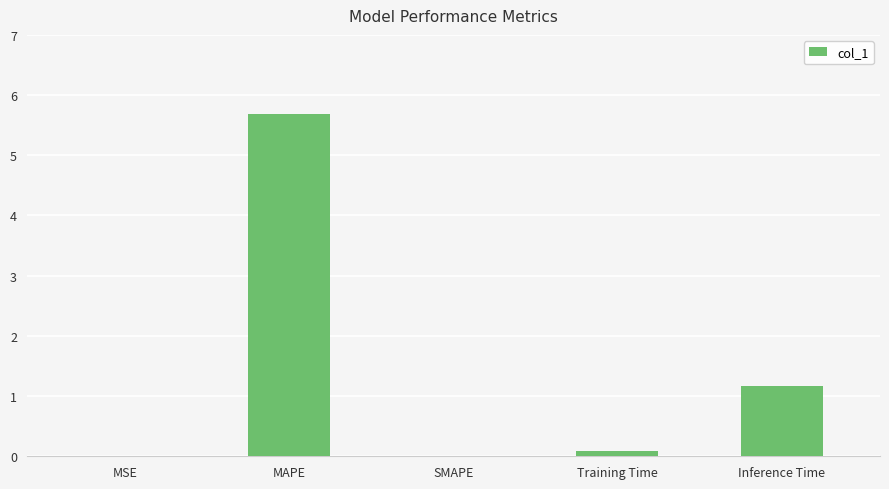

What is the greatest value displayed?

5.7